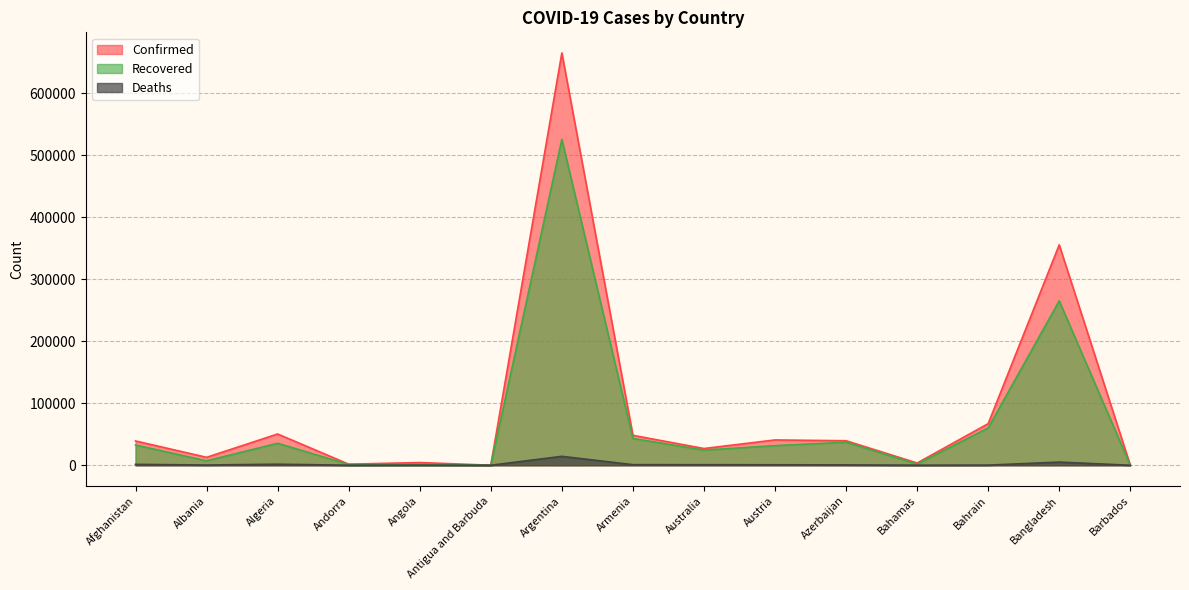

Does the chart have visible grid lines?

Yes